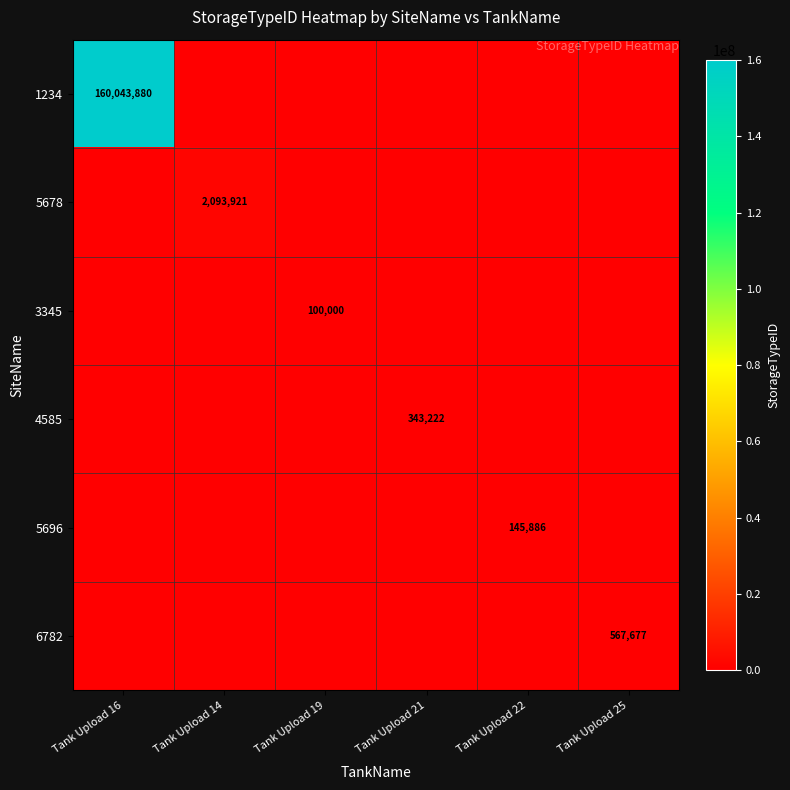

True or false: 6782 has a value of 567677 at Tank Upload 25.

True